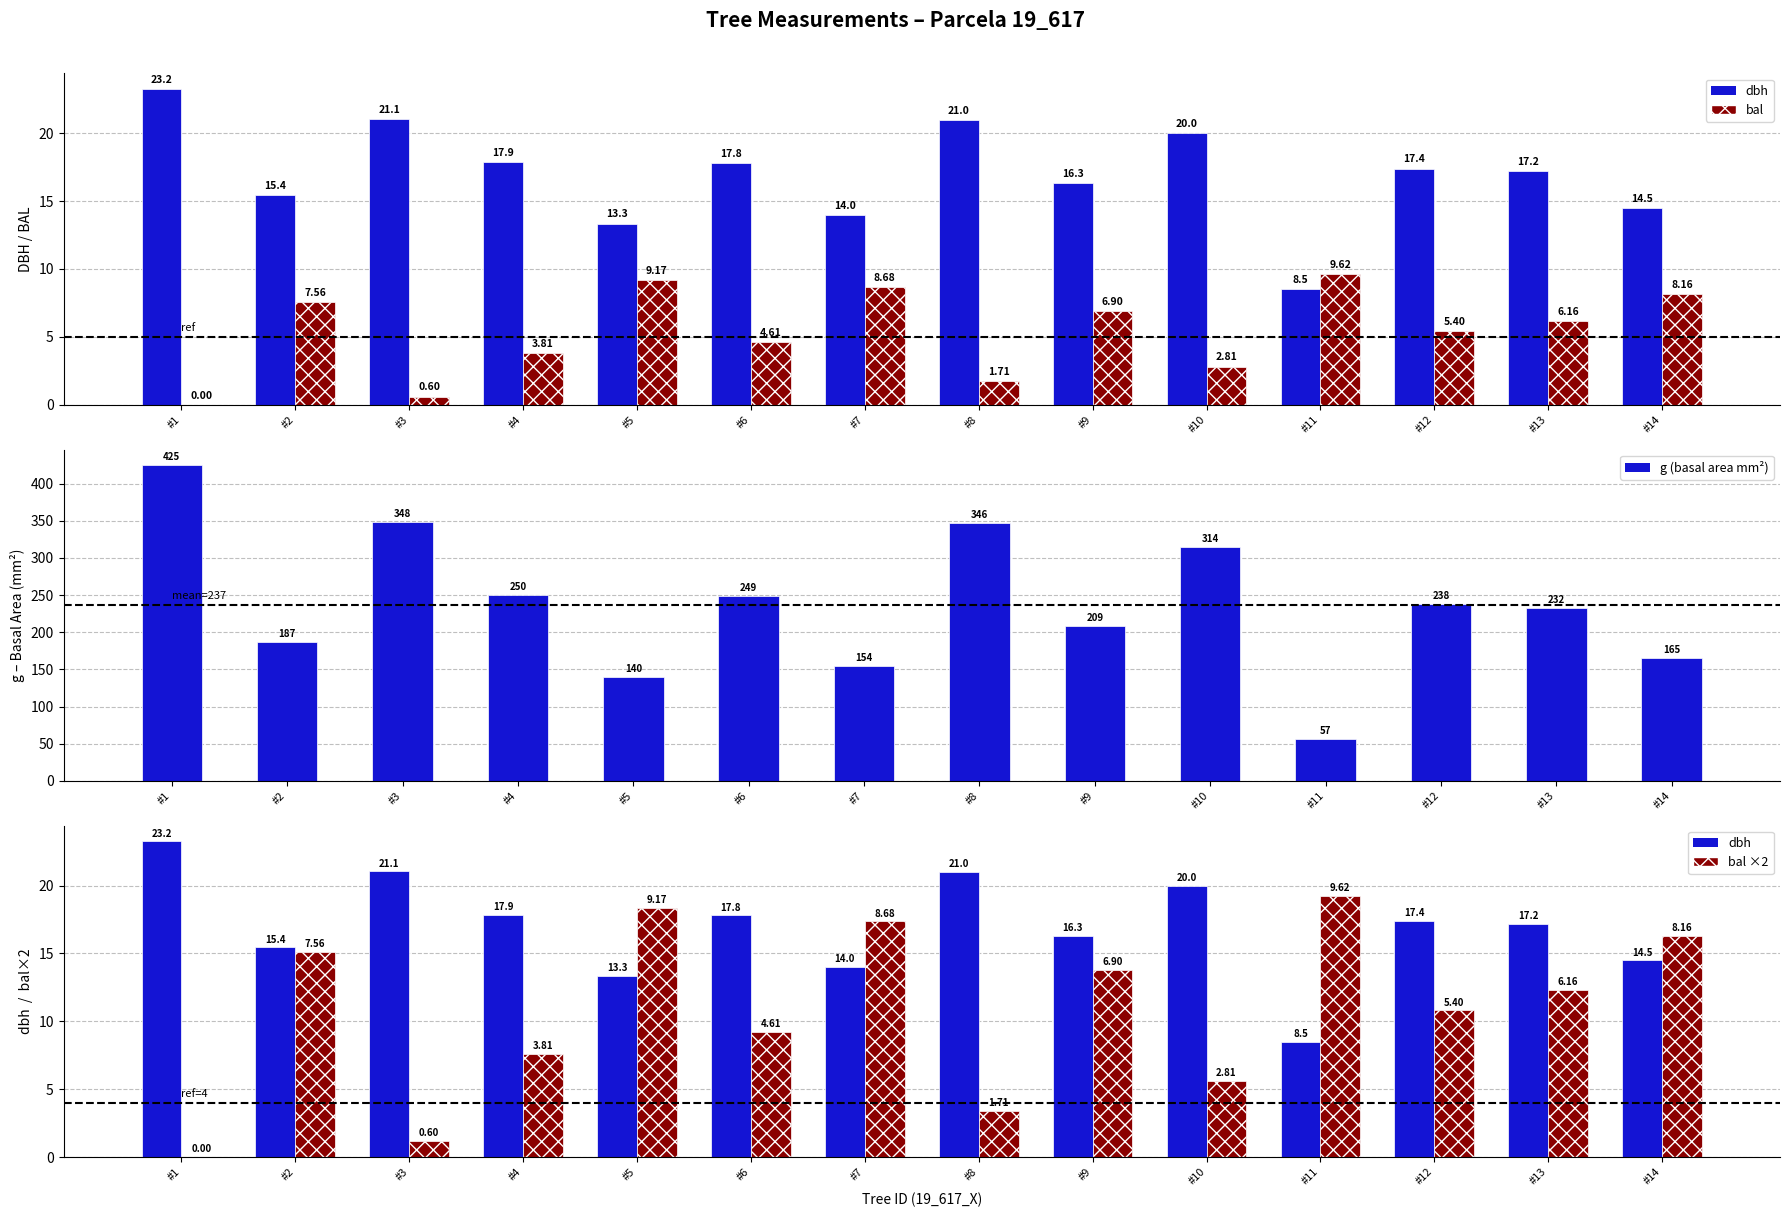

Reading right to left, list all the values displayed in this chart.

dbh: #14=14.5	#13=17.2	#12=17.4	#11=8.5	#10=20.0	#9=16.3	#8=21.0	#7=14.0	#6=17.8	#5=13.3	#4=17.9	#3=21.1	#2=15.4	#1=23.2
bal: #14=8.2	#13=6.2	#12=5.4	#11=9.6	#10=2.8	#9=6.9	#8=1.7	#7=8.7	#6=4.6	#5=9.2	#4=3.8	#3=0.6	#2=7.6	#1=0.0
g (basal area mm²): #14=165.1	#13=232.3	#12=237.8	#11=56.8	#10=314.2	#9=208.7	#8=346.4	#7=153.9	#6=248.8	#5=140.0	#4=250.2	#3=348.0	#2=187.5	#1=424.6
bal ×2: #14=16.3	#13=12.3	#12=10.8	#11=19.2	#10=5.6	#9=13.8	#8=3.4	#7=17.4	#6=9.2	#5=18.3	#4=7.6	#3=1.2	#2=15.1	#1=0.0